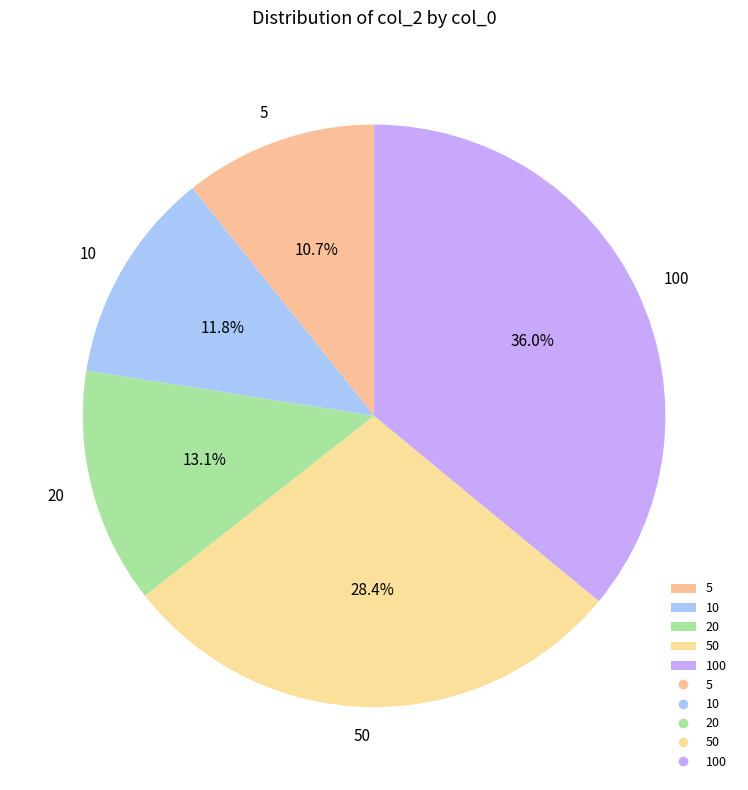

How many segments does this pie chart have?

5